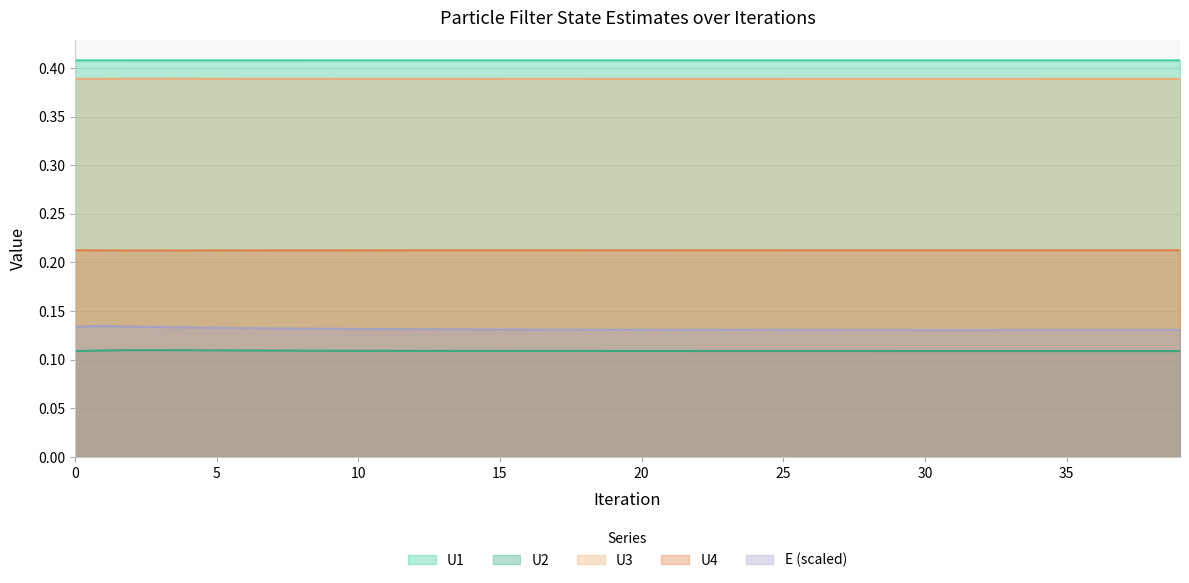

Rank the categories by U3 value from highest to lowest.

3, 2, 4, 5, 1, 6, 7, 8, 9, 10, 11, 12, 13, 14, 15, 16, 17, 18, 19, 20, 21, 22, 23, 24, 25, 26, 27, 28, 29, 30, 31, 32, 33, 34, 35, 36, 37, 38, 39, 0